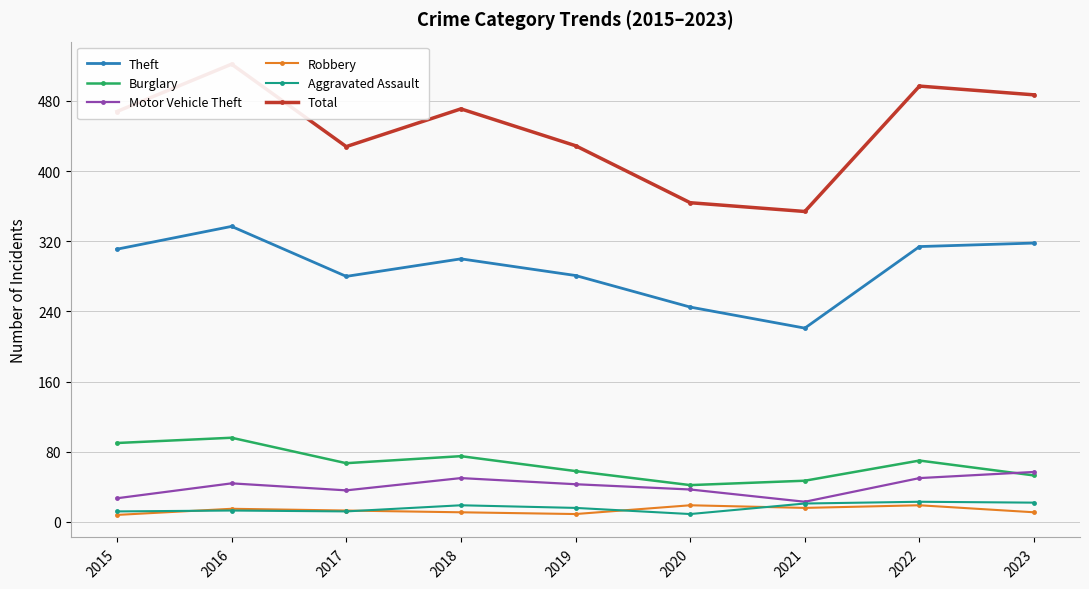

What is the difference between the maximum and minimum values in the Aggravated Assault series?

14